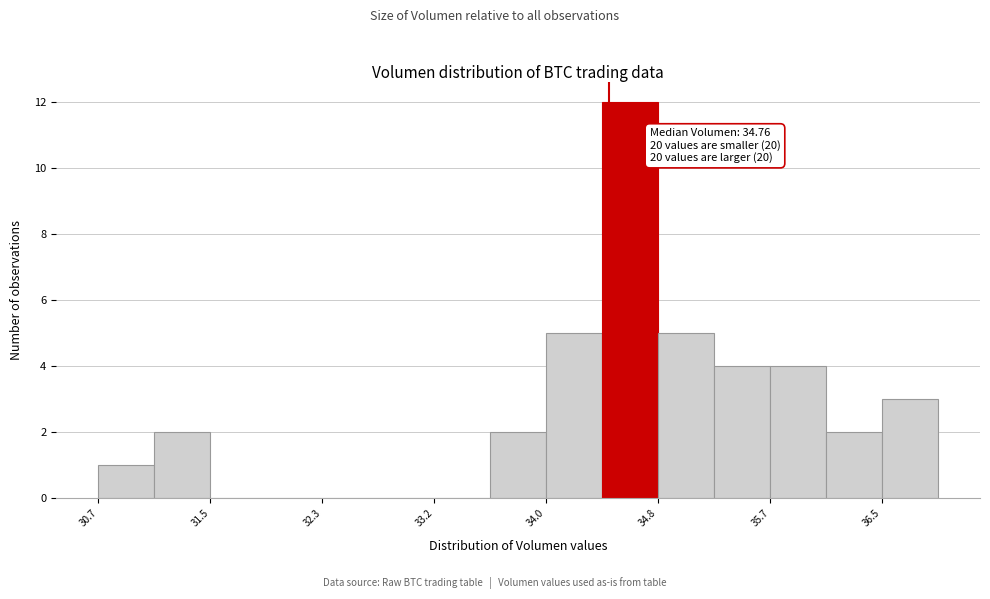

Over which range of the x-axis is the bar tallest?

34.4 to 34.8